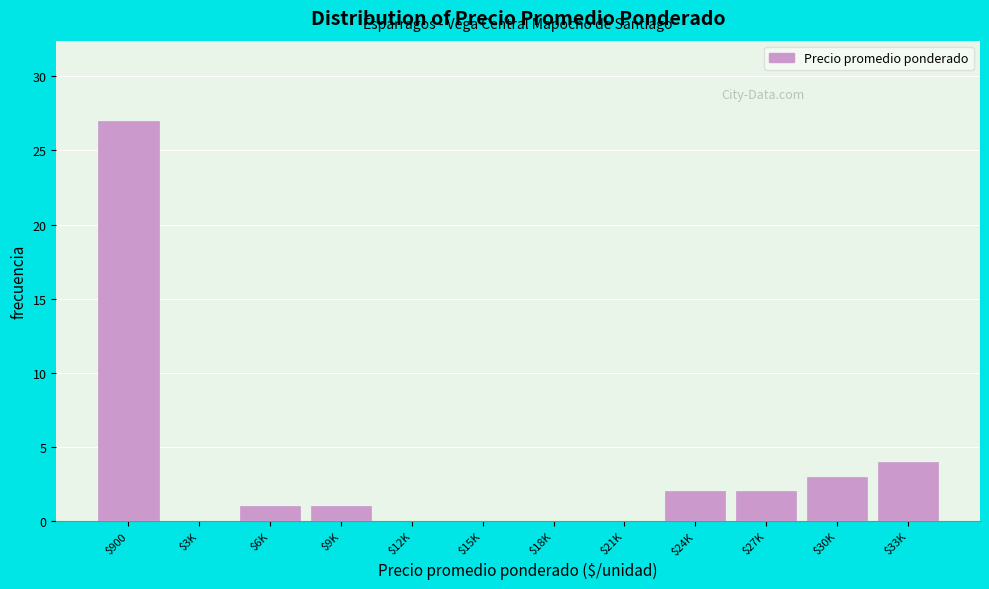

Where is the data nearest to the value 13?

$33K